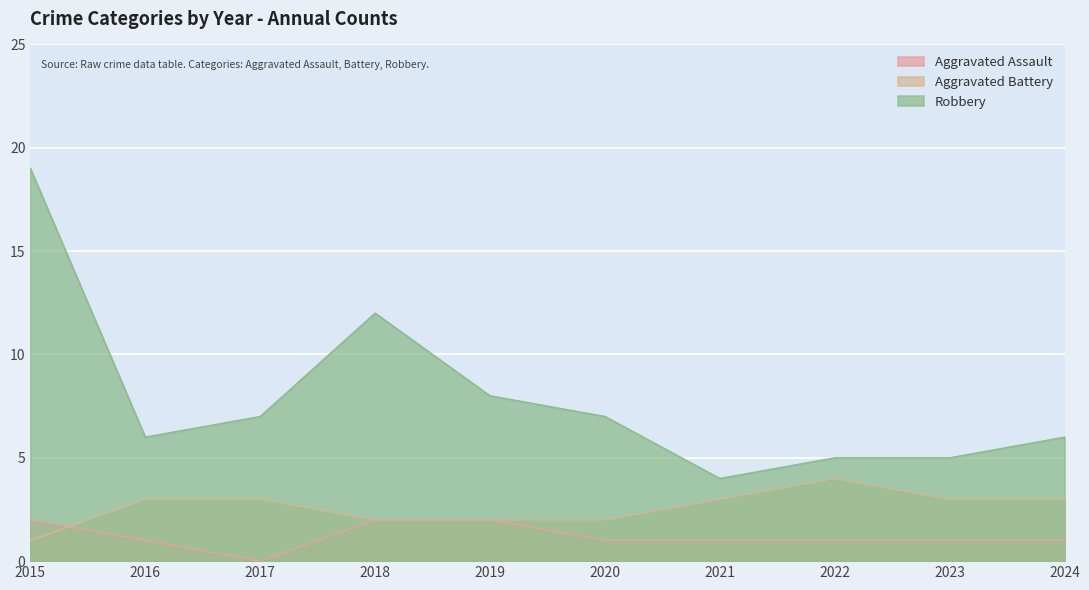

What is the value of the Aggravated Assault point at the 9th from the left?

1